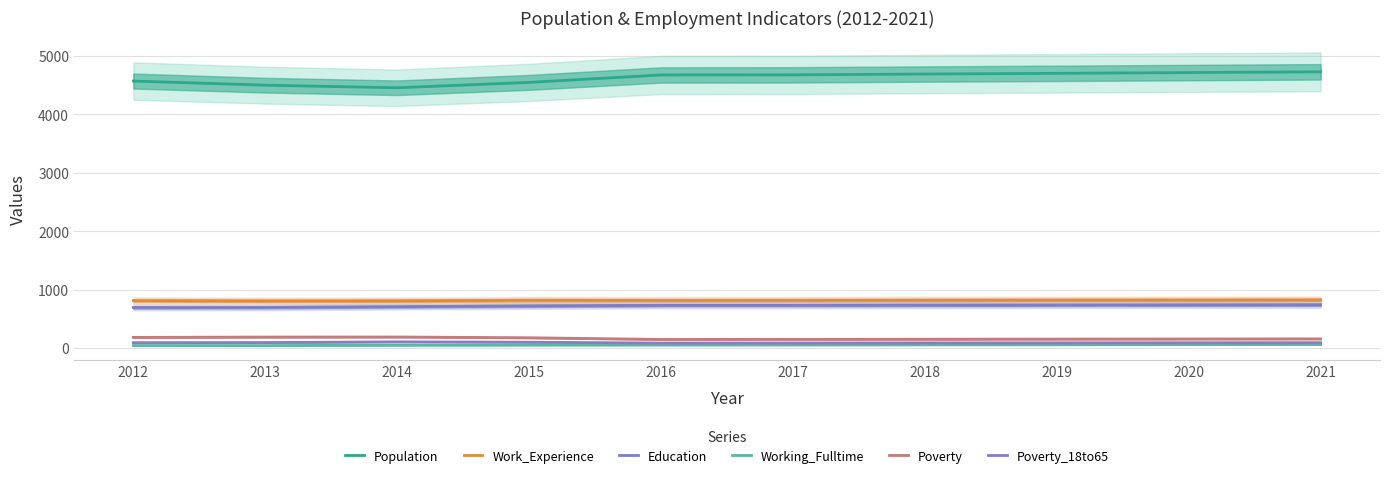

True or false: Poverty_18to65 and Education cross at least once.

False